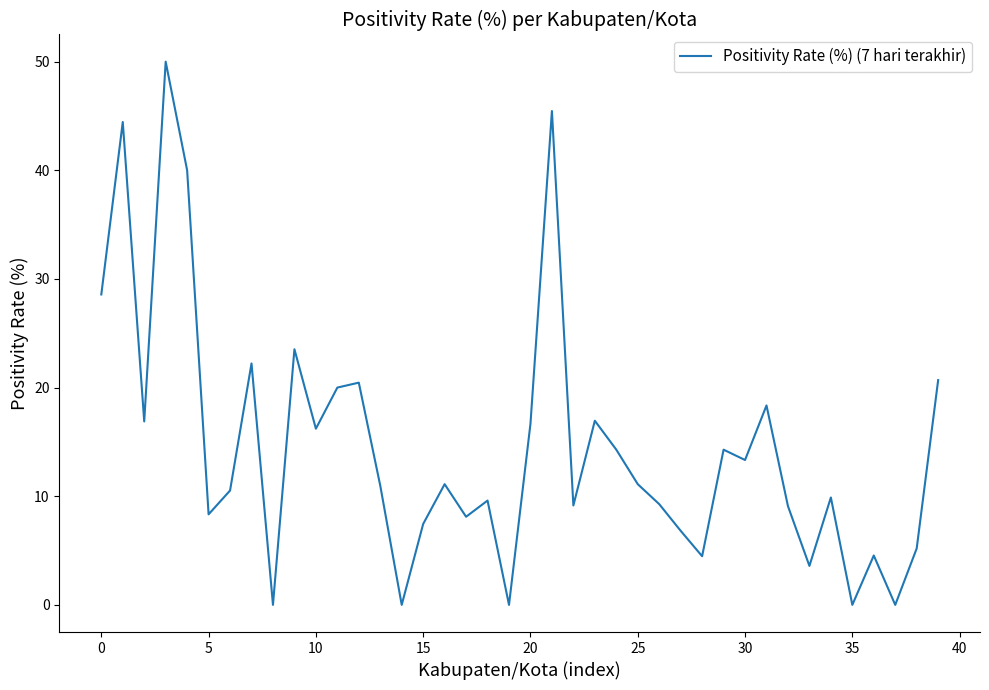

What is the maximum value shown in the chart?

50.0